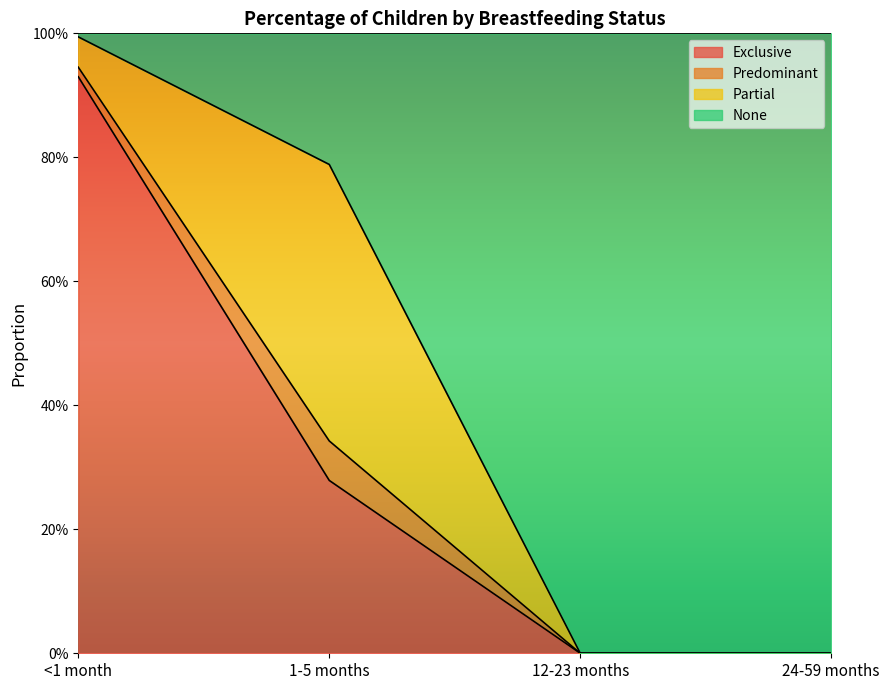

What is the difference between the maximum and minimum values in the None series?

1.0